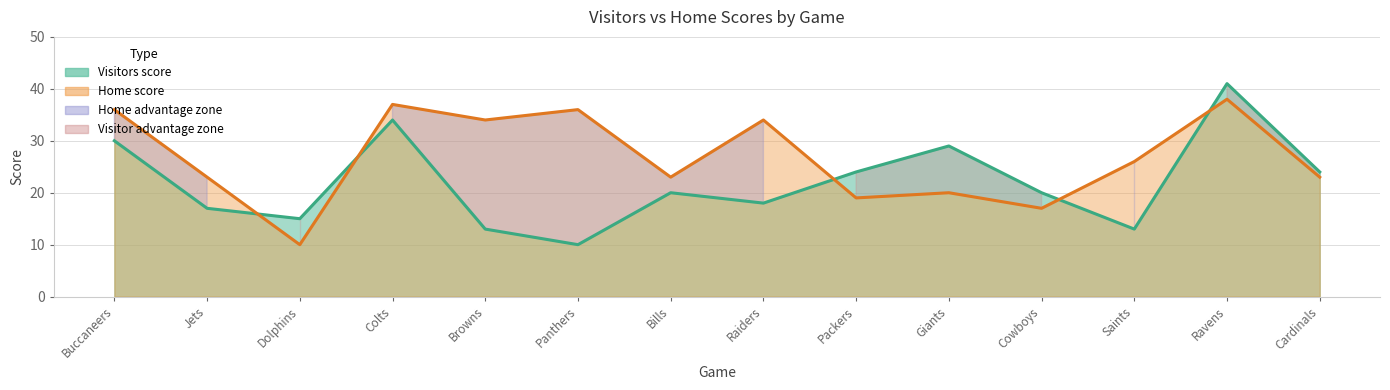

Does the chart have visible grid lines?

Yes